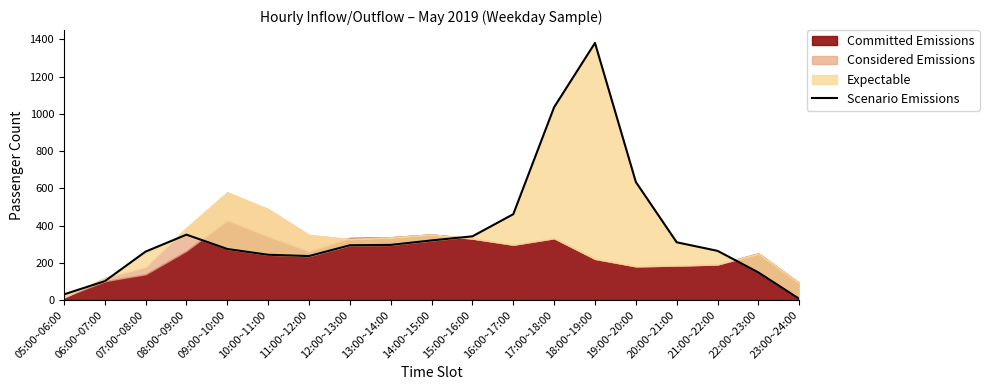

What is the average value?

368